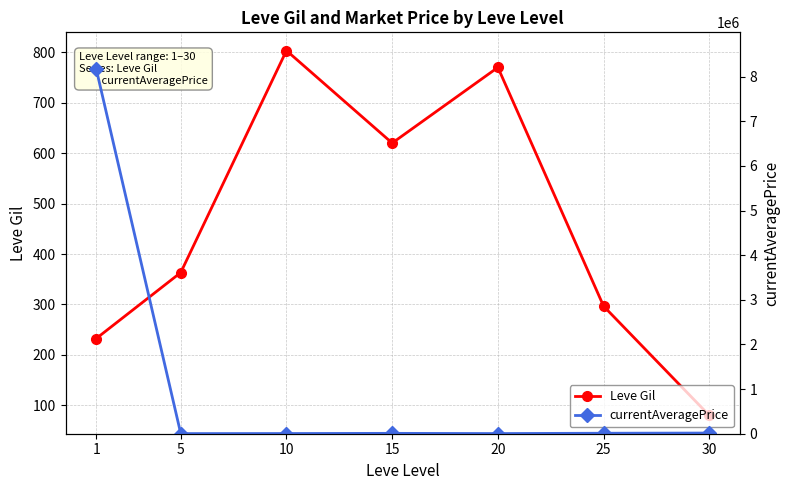

Where is the first local minimum for Leve Gil?

15